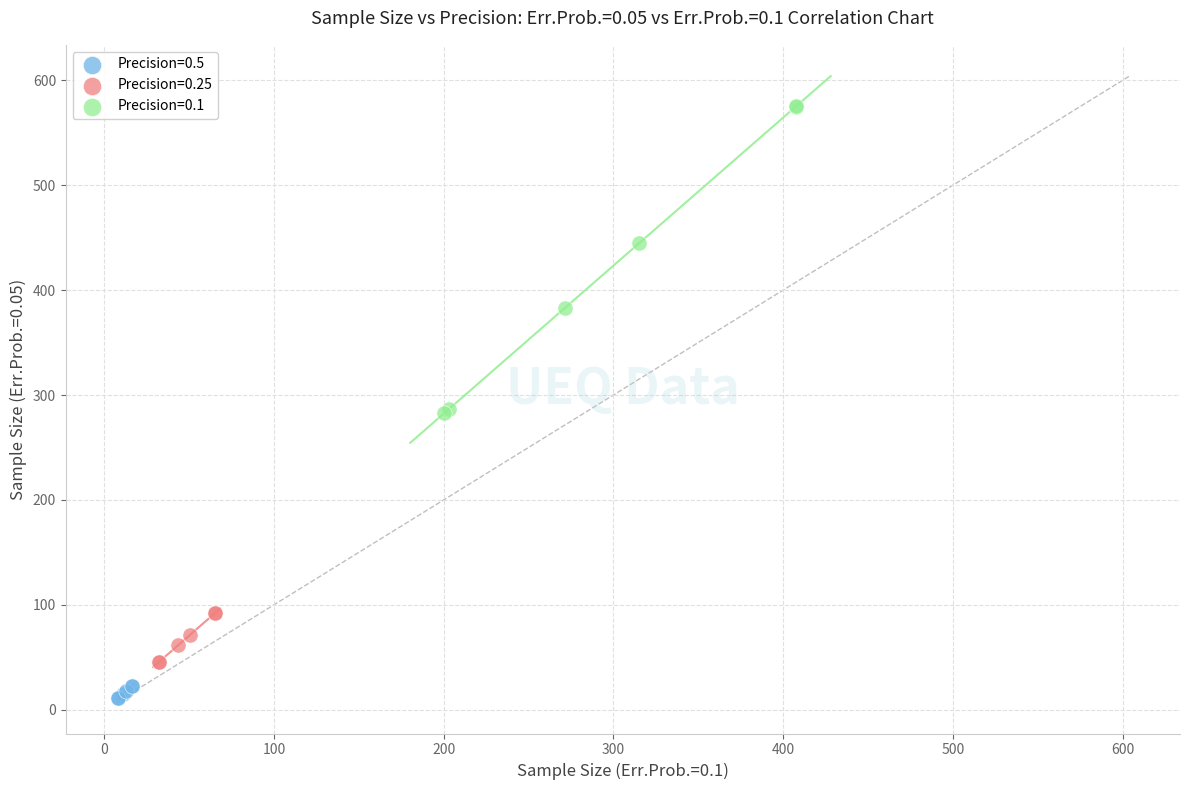

Which series has the largest Y range (max minus min)?

Precision=0.1